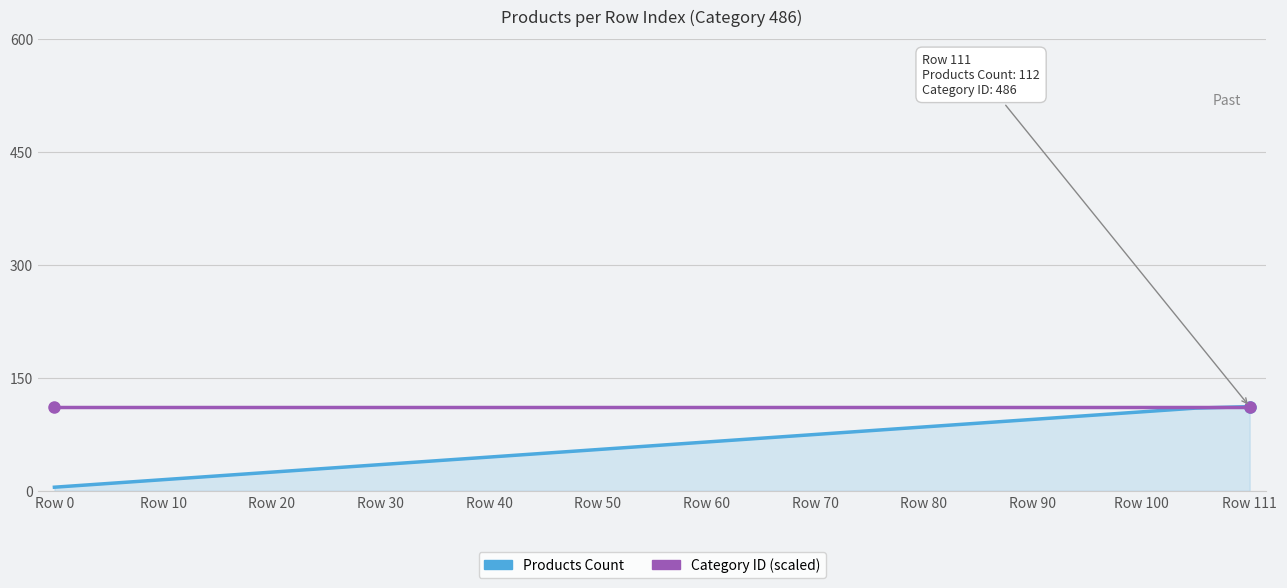

Which series has the largest total across all categories?

Category ID (scaled)